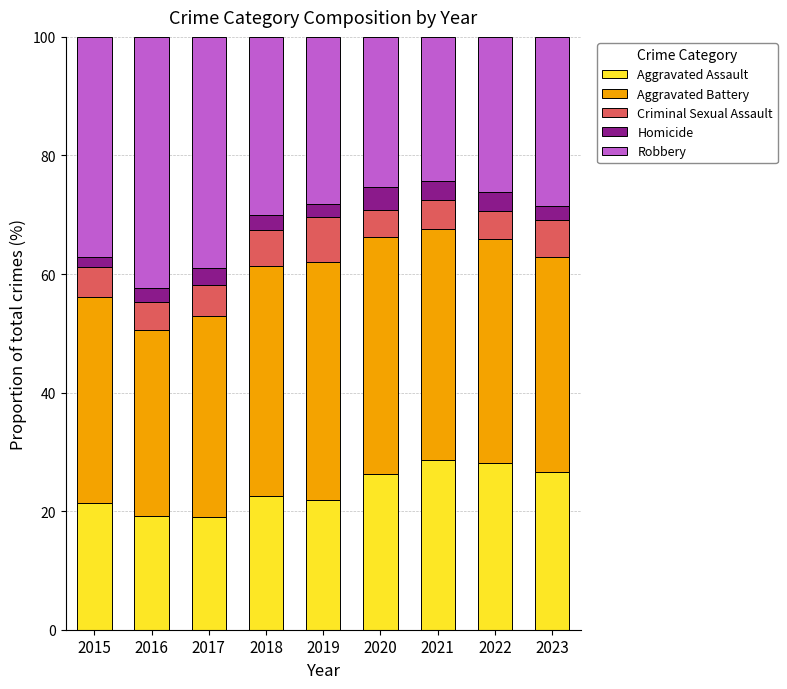

Count the number of categories in the chart.

9